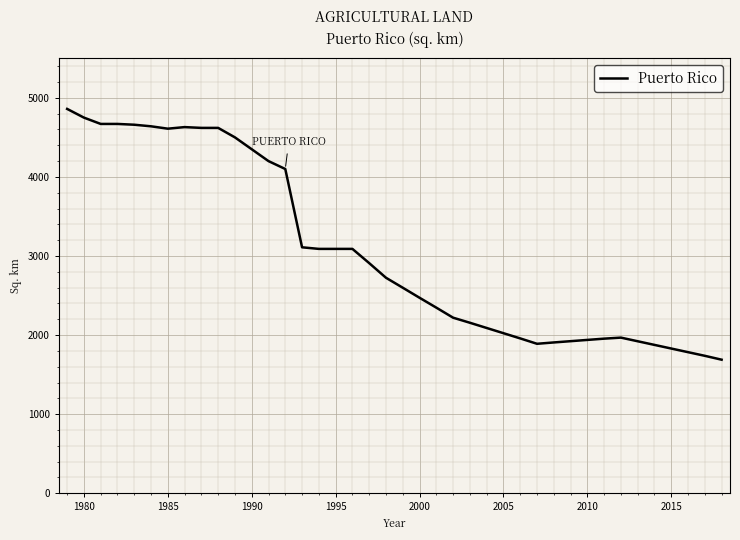

What is the maximum value shown in the chart?

4860